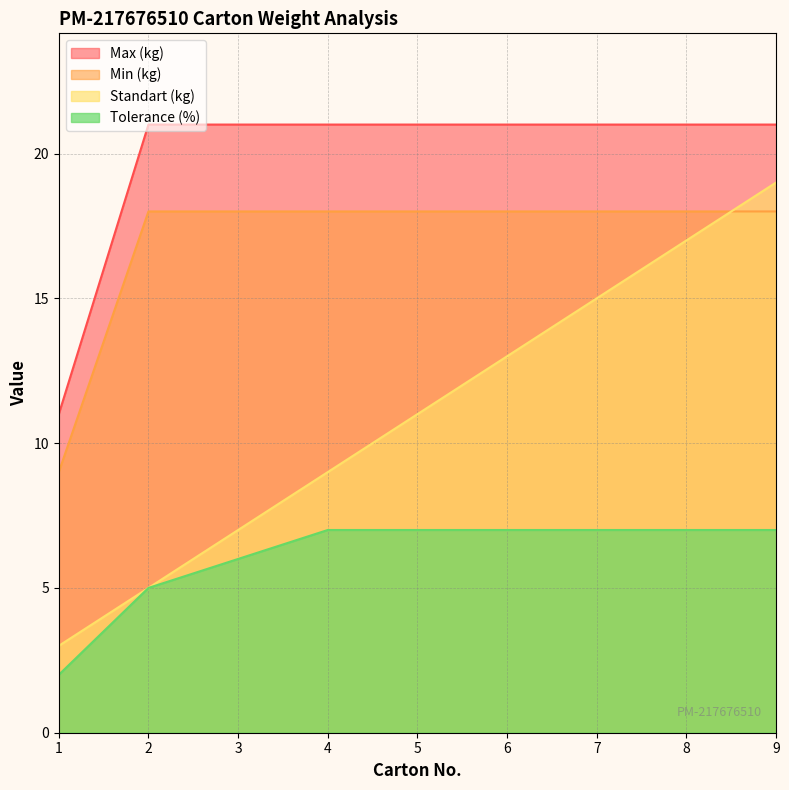

Which series changed the most between 1 and 8?

Standart (kg)